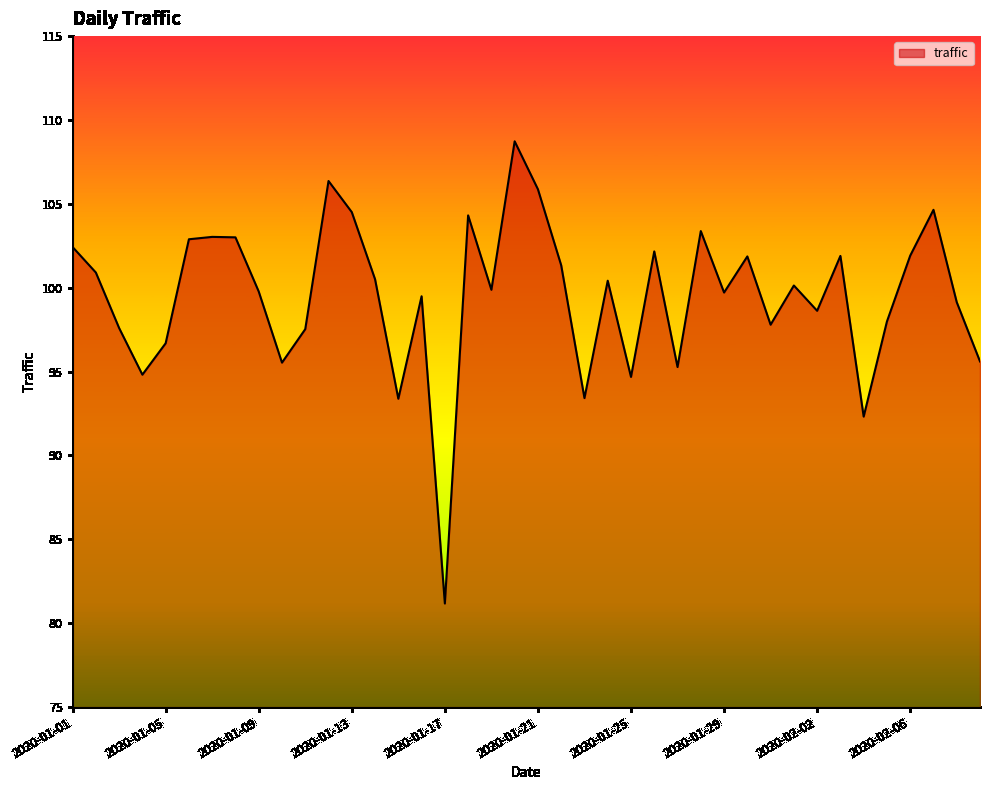

What is the difference between the maximum and minimum values?

27.6